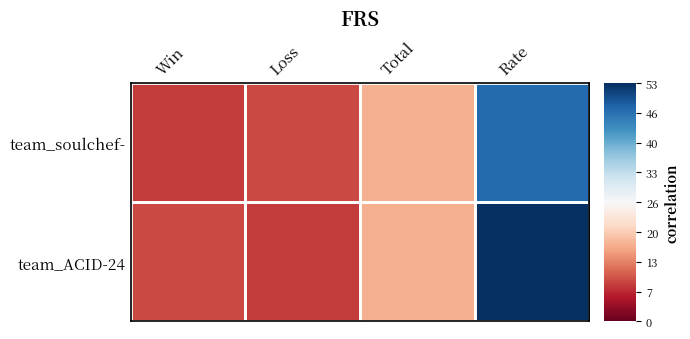

What is the minimum value shown in the chart?

8